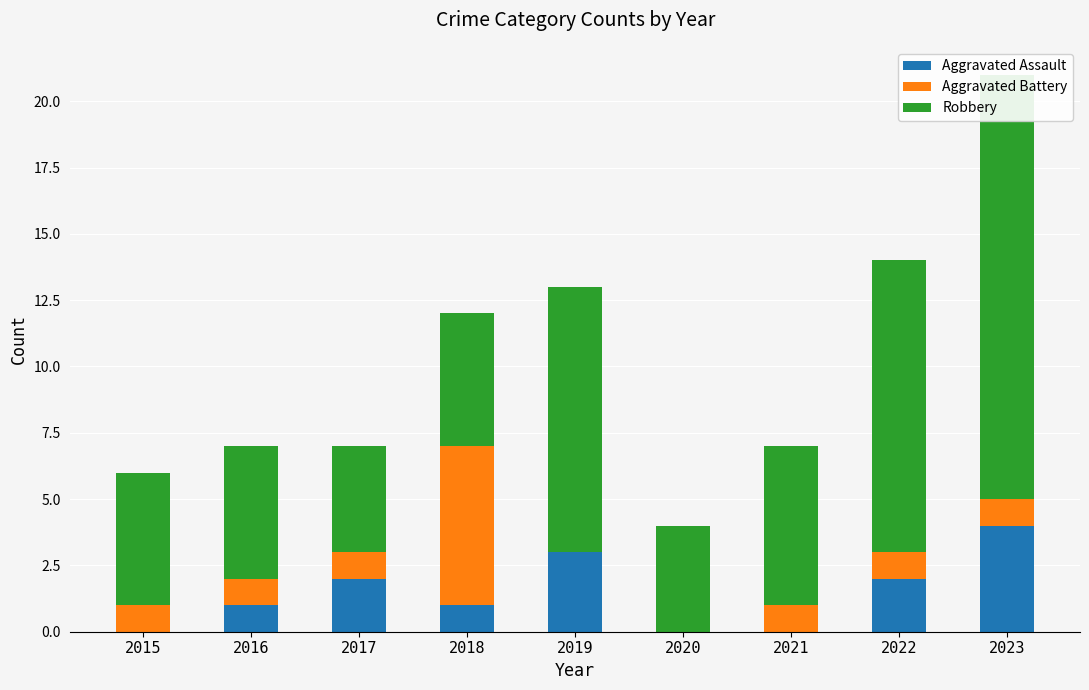

At 2017, list the series in order from smallest to largest.

Aggravated Battery, Aggravated Assault, Robbery